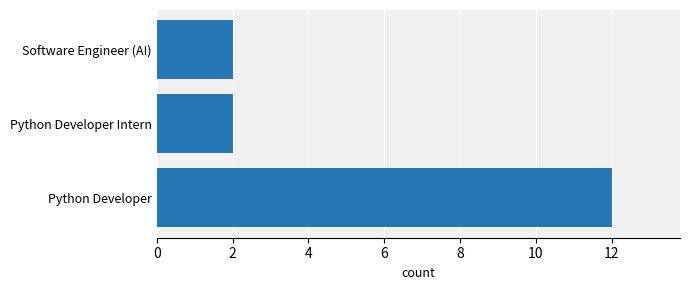

The value at Python Developer is 4. True or false?

False